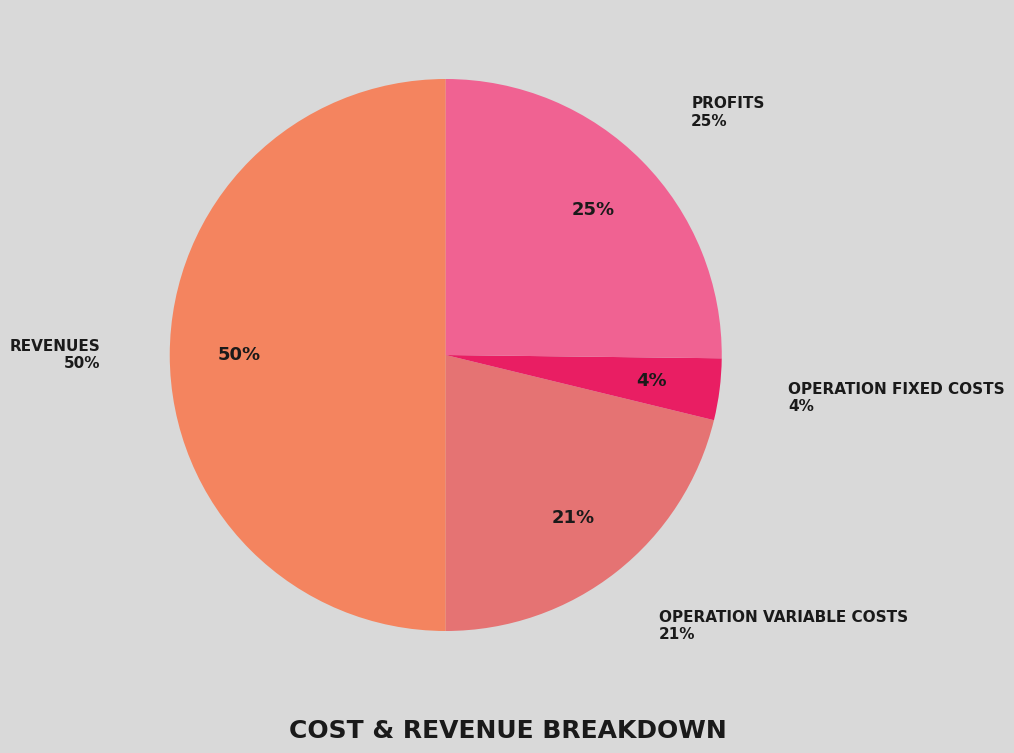

Is there any slice that represents more than half of the pie?

No